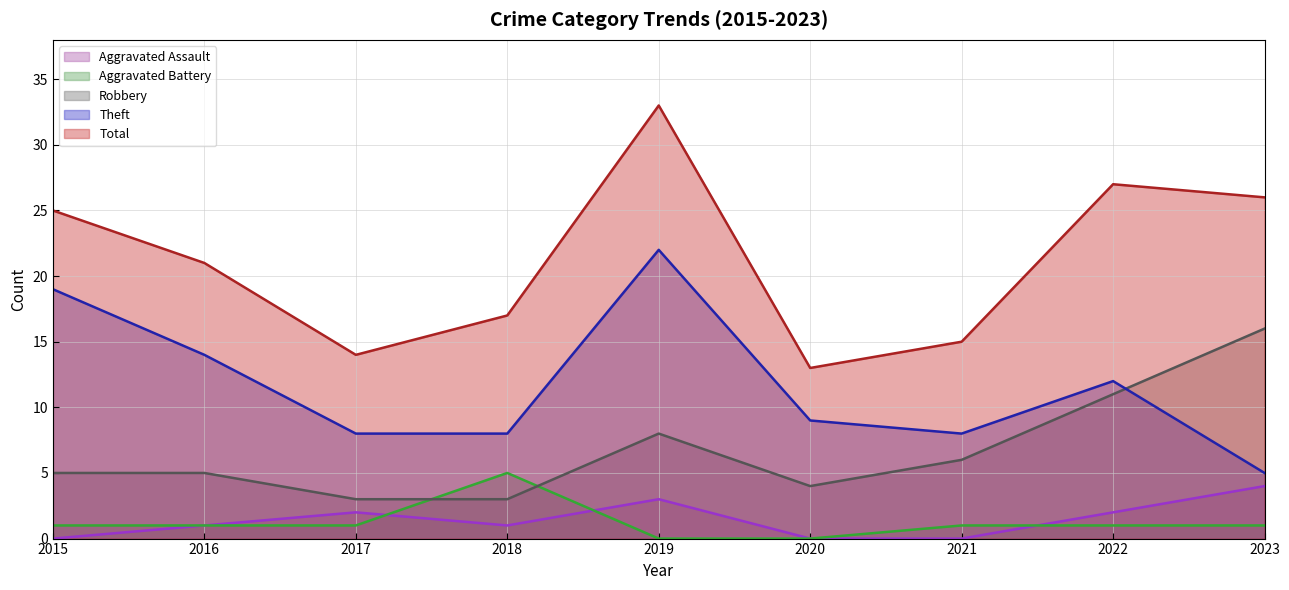

Where does the Aggravated Battery series first go above 1?

2018